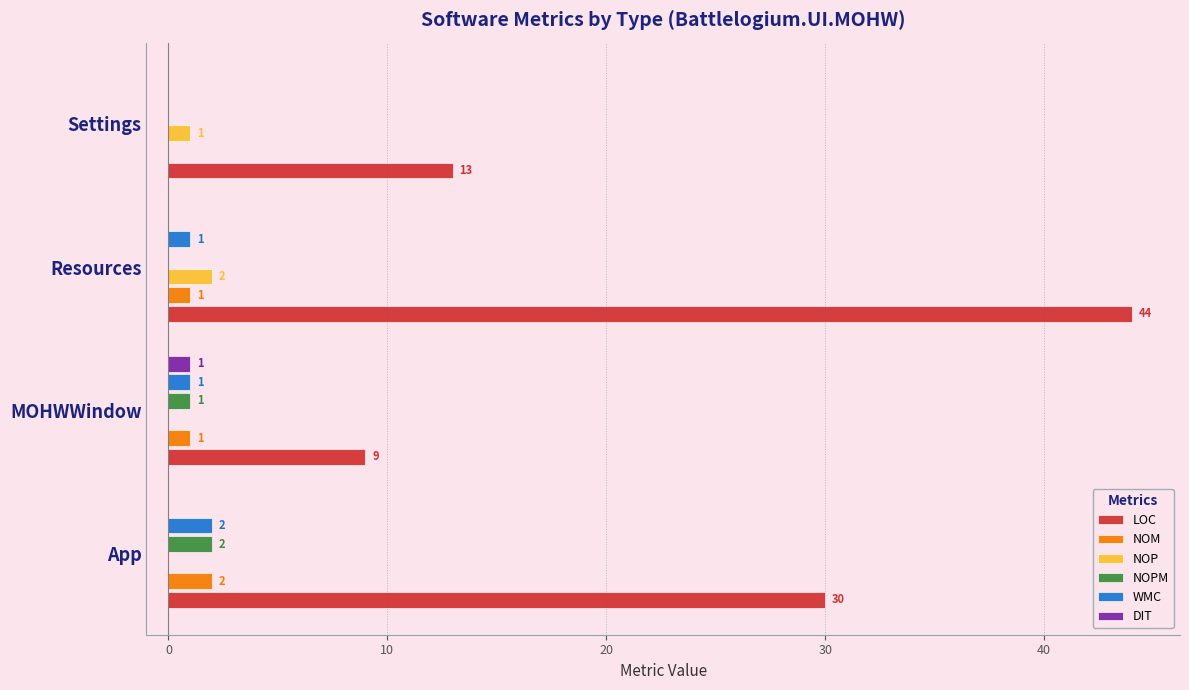

At which category is the sum across all series the highest?

Resources